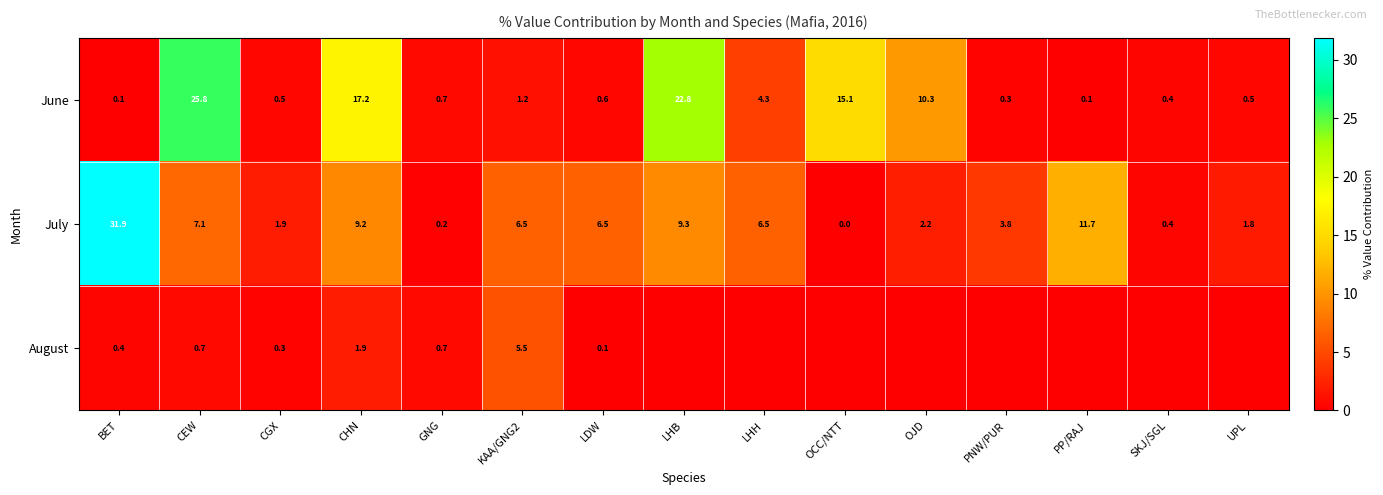

Read the June value at UPL.

0.5